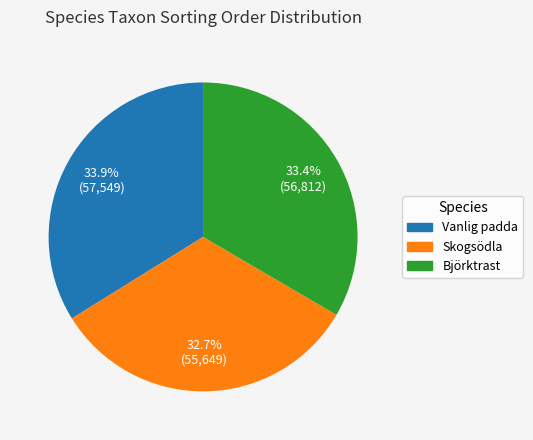

Count the number of slices in the pie.

3